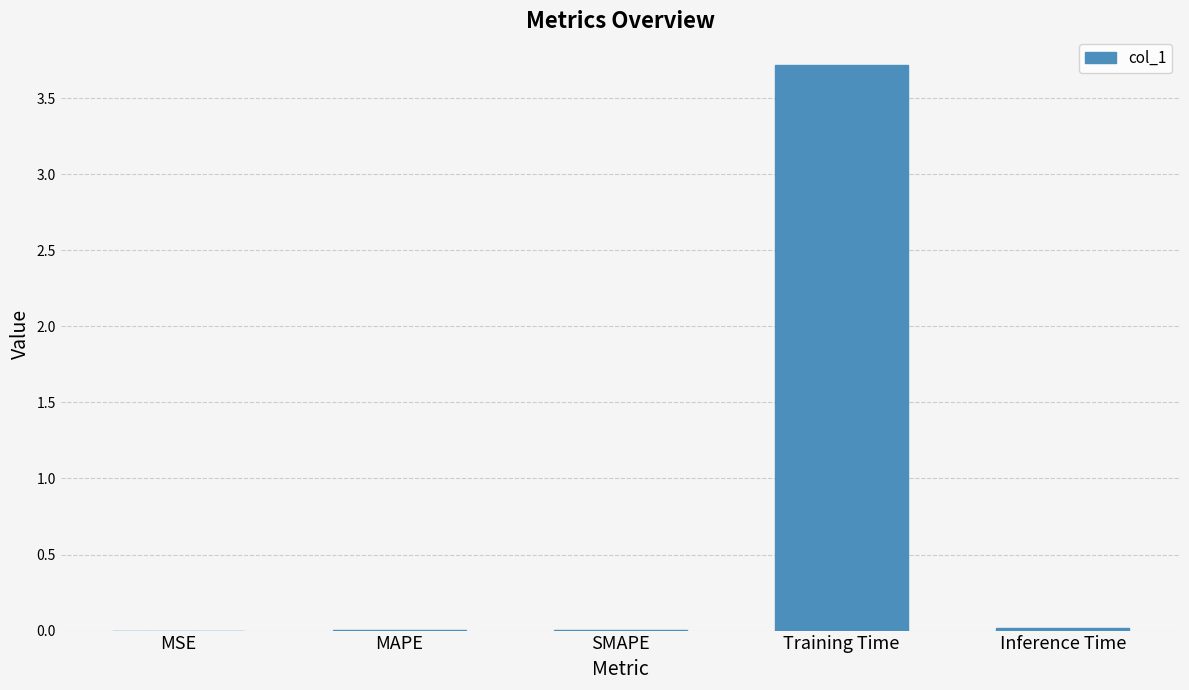

The chart shows a value of 0.0 at Inference Time. True or false?

True